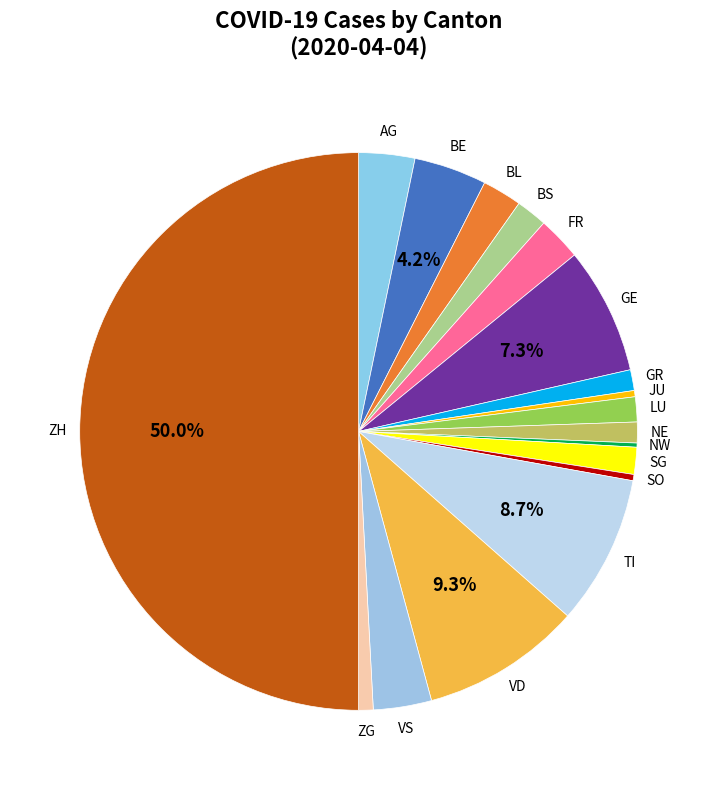

Which slice is the largest?

ZH